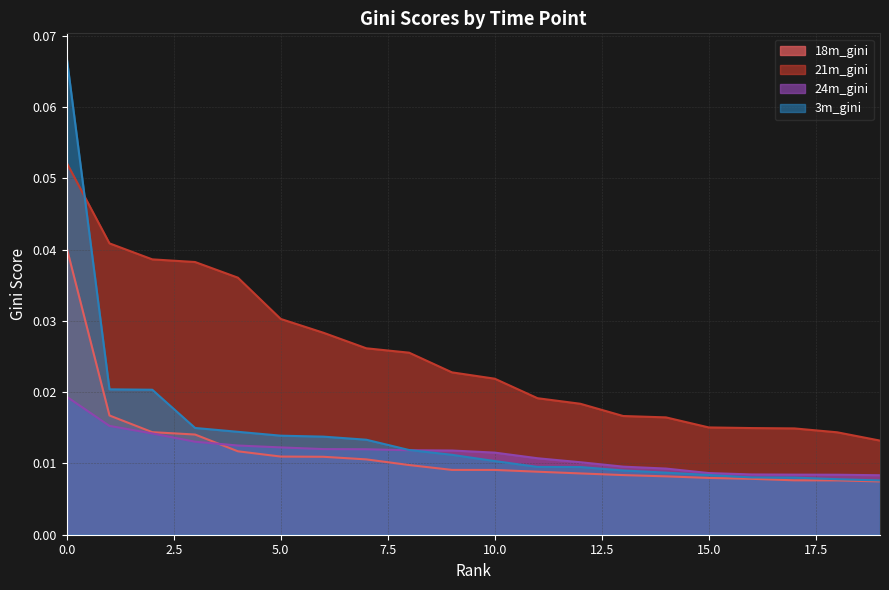

Is it true that 3m_gini equals 0.0 at 9?

False